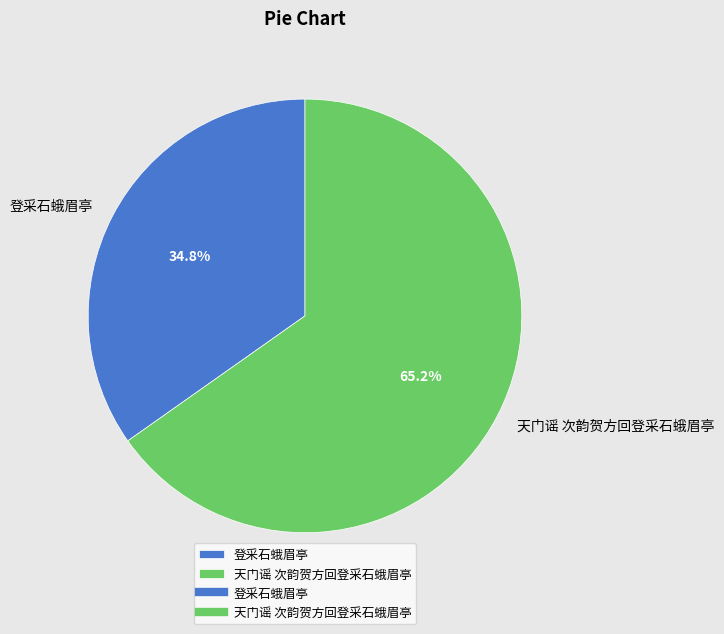

What portion of the pie excludes 登采石蛾眉亭?

65.2%